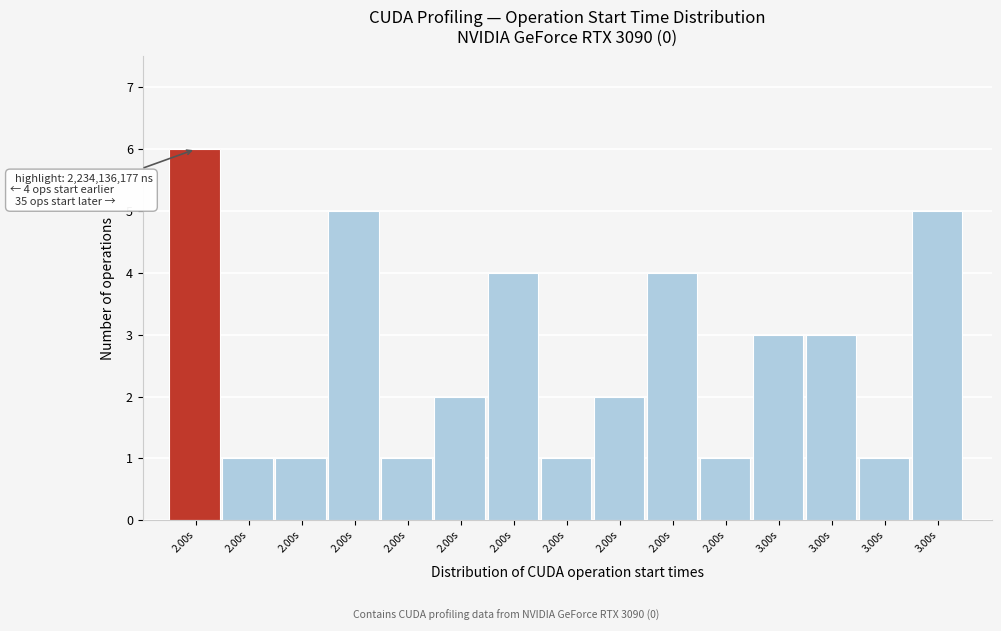

How many bars are there in total?

15